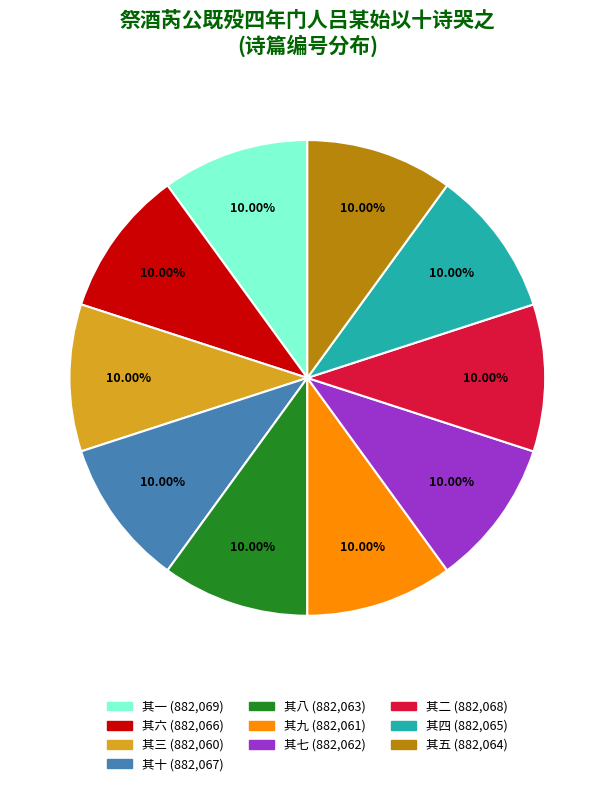

What is the ratio of the value at 其二 to the value at 其九?

1.0